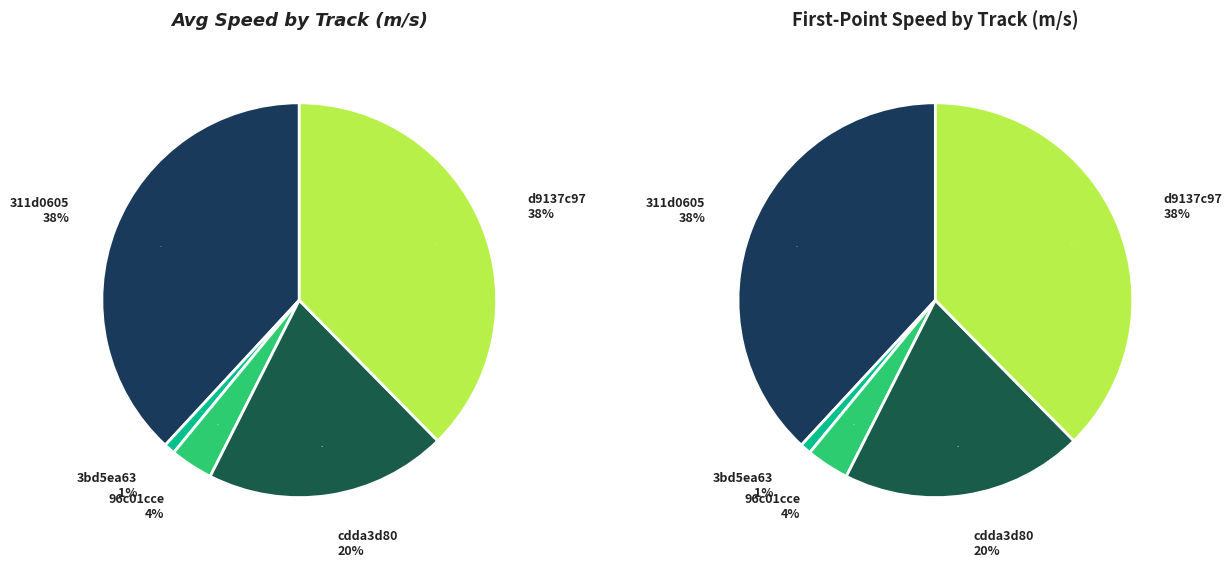

The d9137c976348435ea18022d56682eb4c slice represents 38% of the pie. True or false?

True